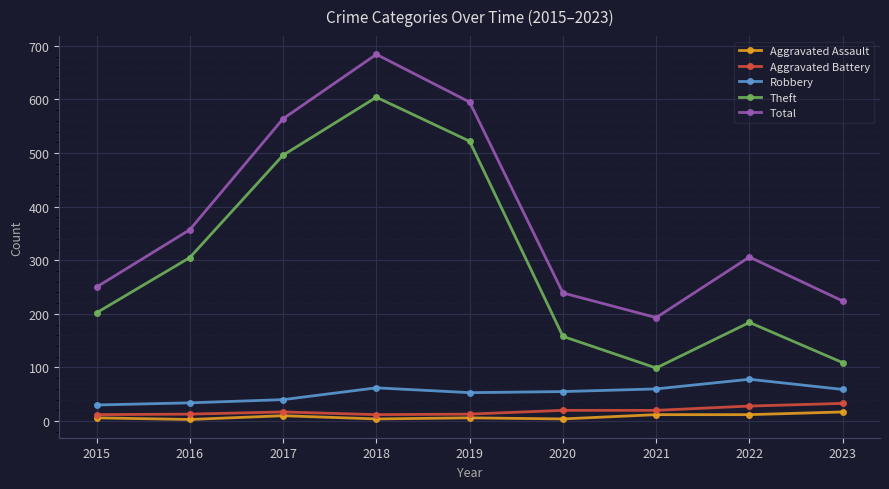

What value does the Total series have at 2020?

239